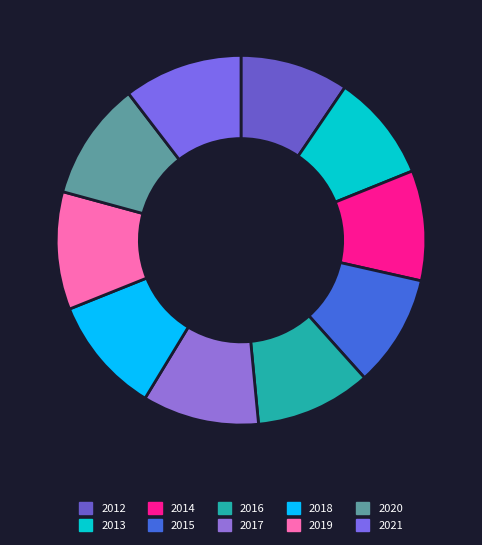

How many slices are in this pie chart?

10